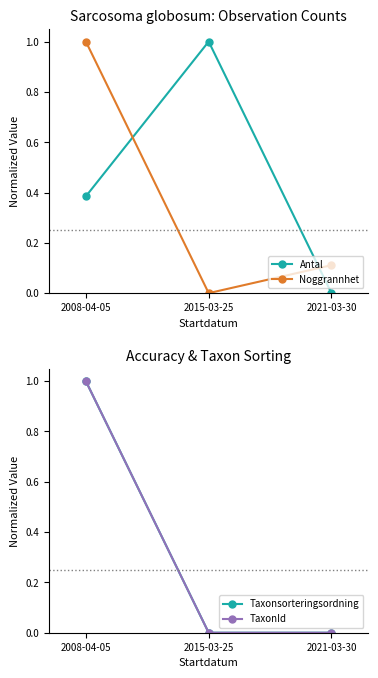

Reading left to right, transcribe all the data shown in this chart.

Antal: 2008-04-05=0.4	2015-03-25=1.0	2021-03-30=0.0
Noggrannhet: 2008-04-05=1.0	2015-03-25=0.0	2021-03-30=0.1
Taxonsorteringsordning: 2008-04-05=1.0	2015-03-25=0.0	2021-03-30=0.0
TaxonId: 2008-04-05=1.0	2015-03-25=0.0	2021-03-30=0.0